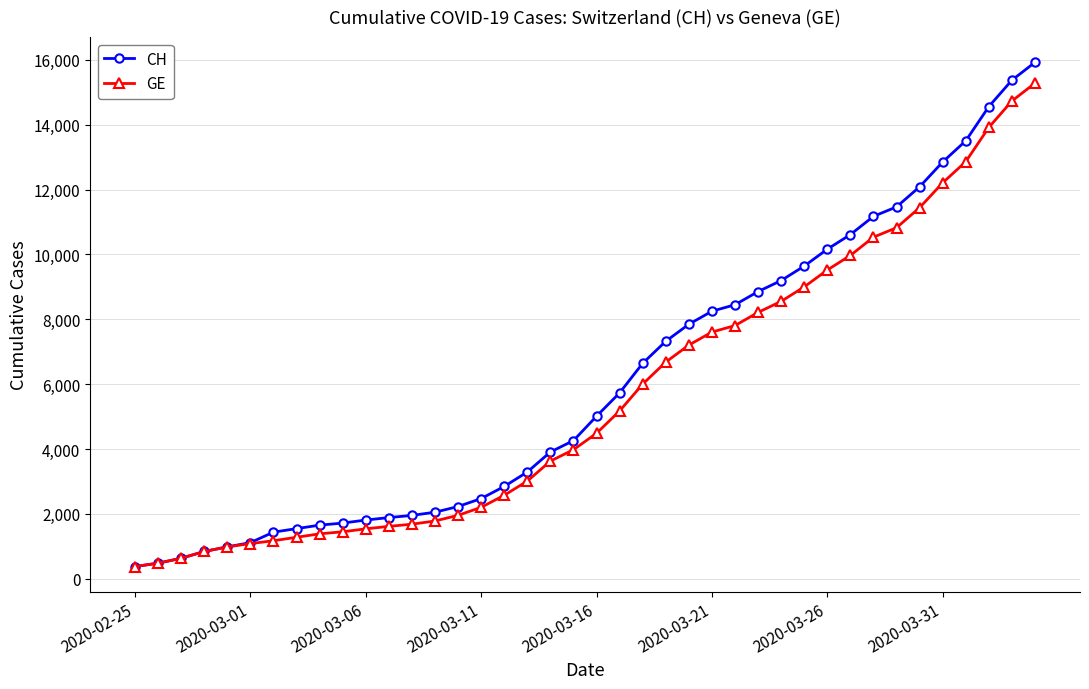

Does the chart display data point markers on the line(s)?

Yes